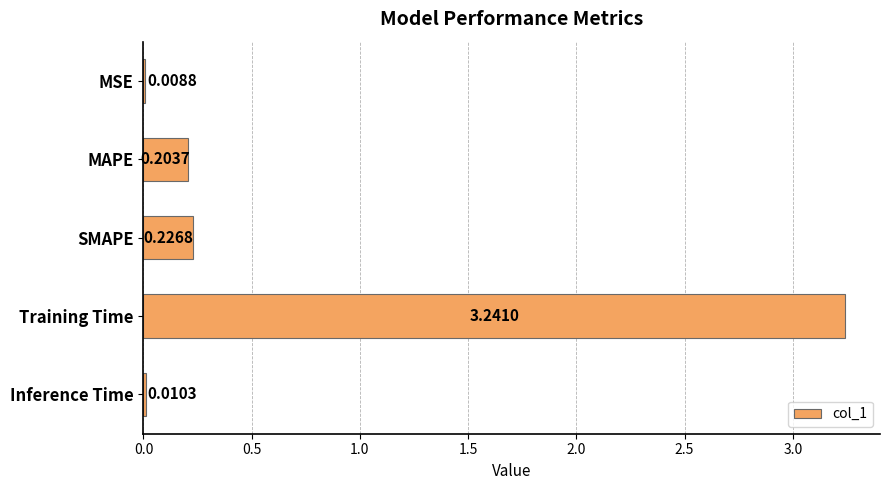

Which has a higher value, MSE or MAPE?

MAPE